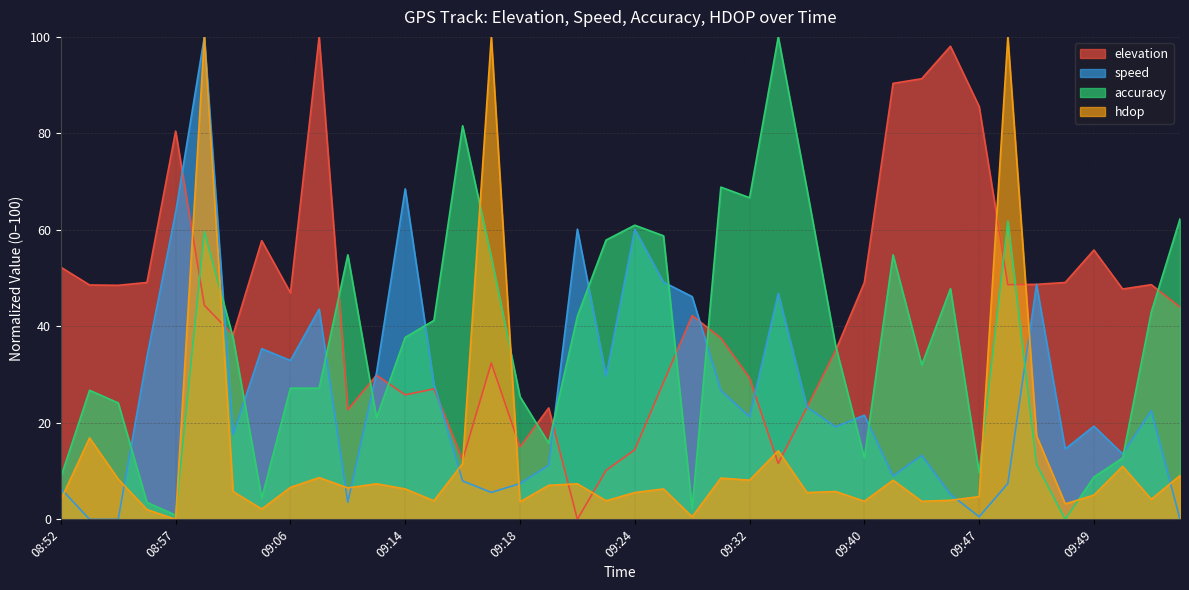

What is the difference between the maximum and second lowest values in the hdop series?

99.5